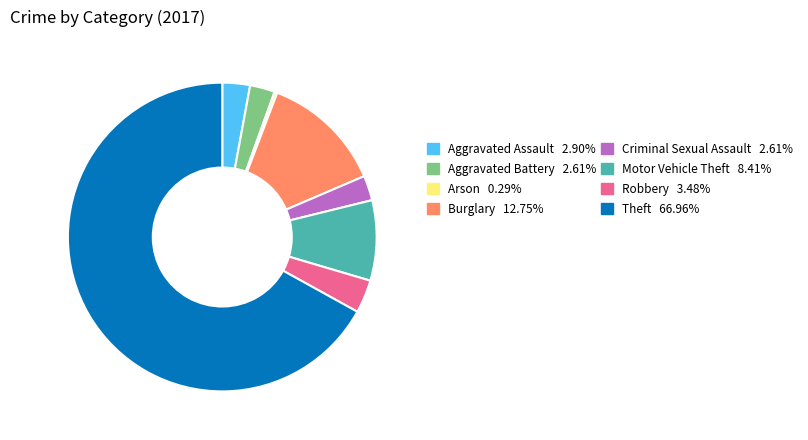

Is there any slice that represents more than half of the pie?

Yes